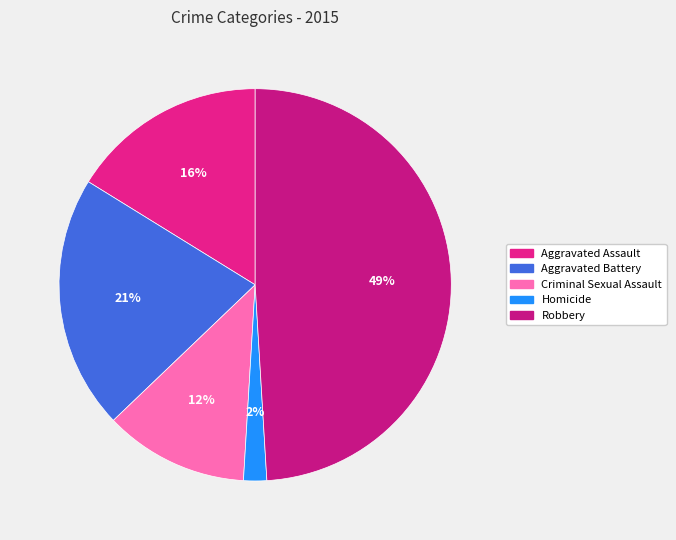

To the nearest percent, what is the combined percentage of Robbery and Aggravated Battery?

70%